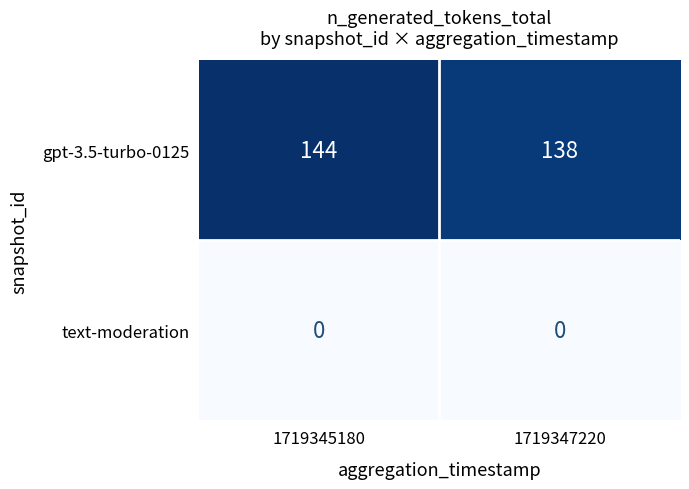

Which series has the largest total across all categories?

gpt-3.5-turbo-0125